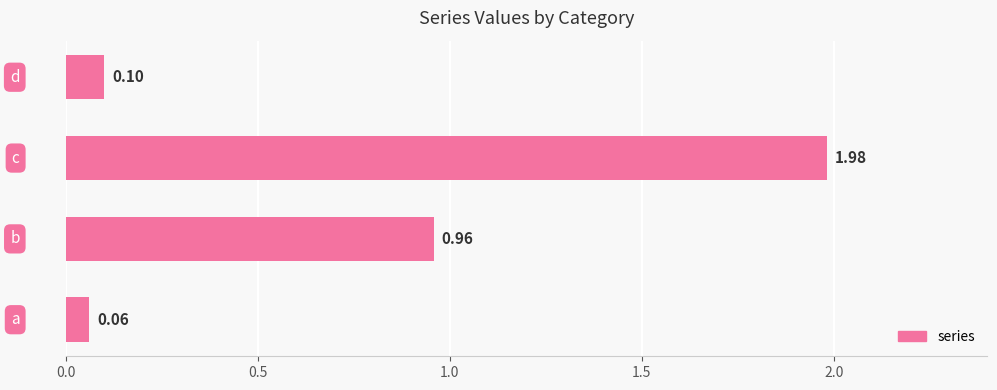

What is the difference between the maximum and minimum values?

1.9